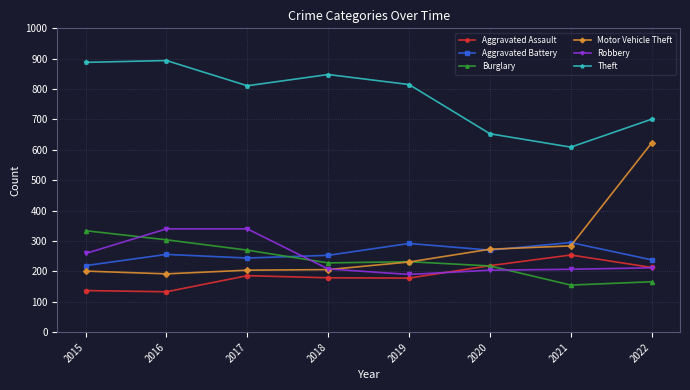

At how many categories does at least one series exceed 834?

3